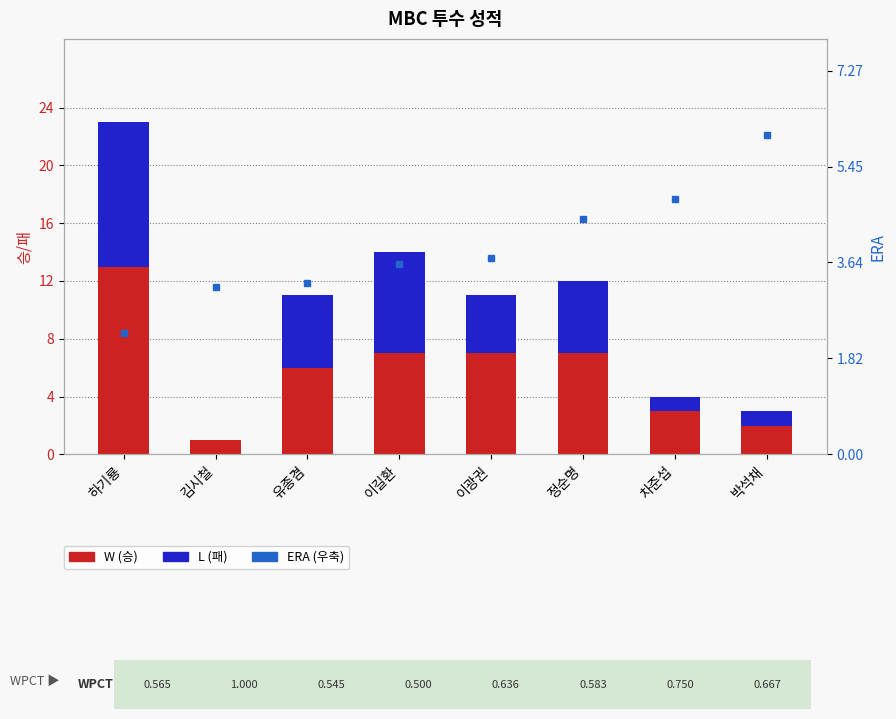

What is the label of the 1st bar from the right?

박석채